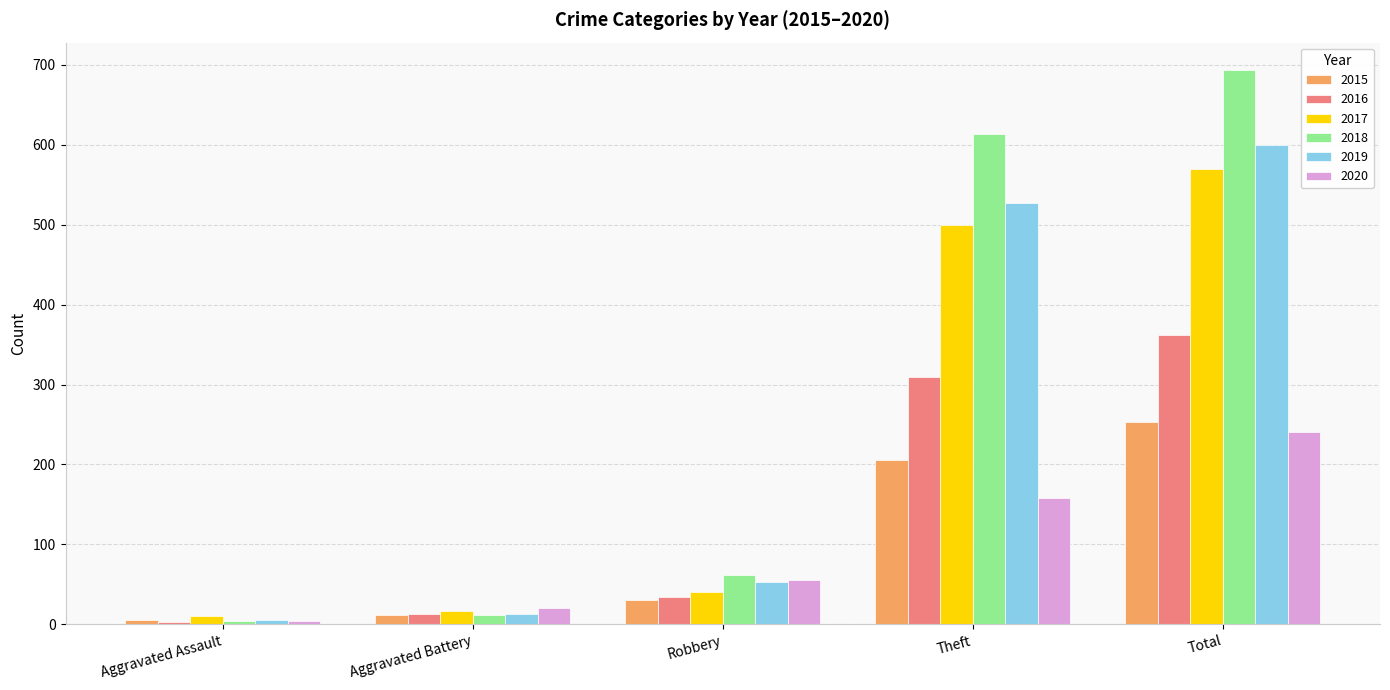

At which label does 2018 reach its peak?

Total